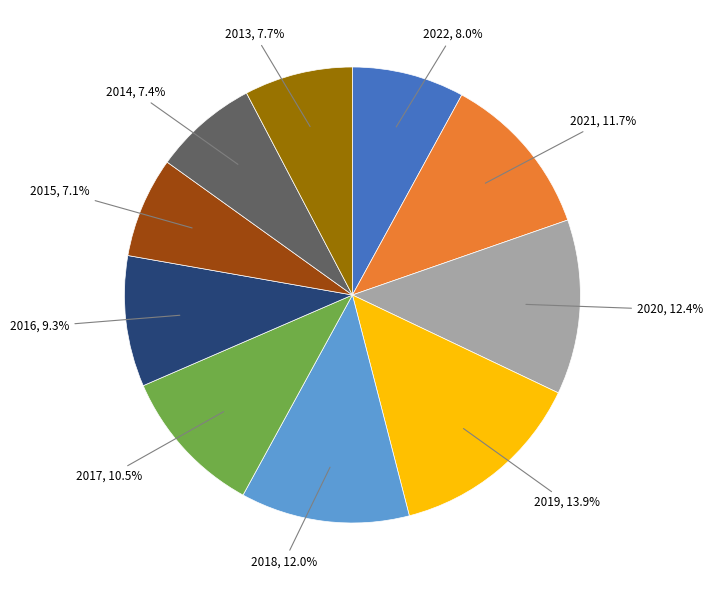

To the nearest percent, what percentage of the pie is 2022?

8%